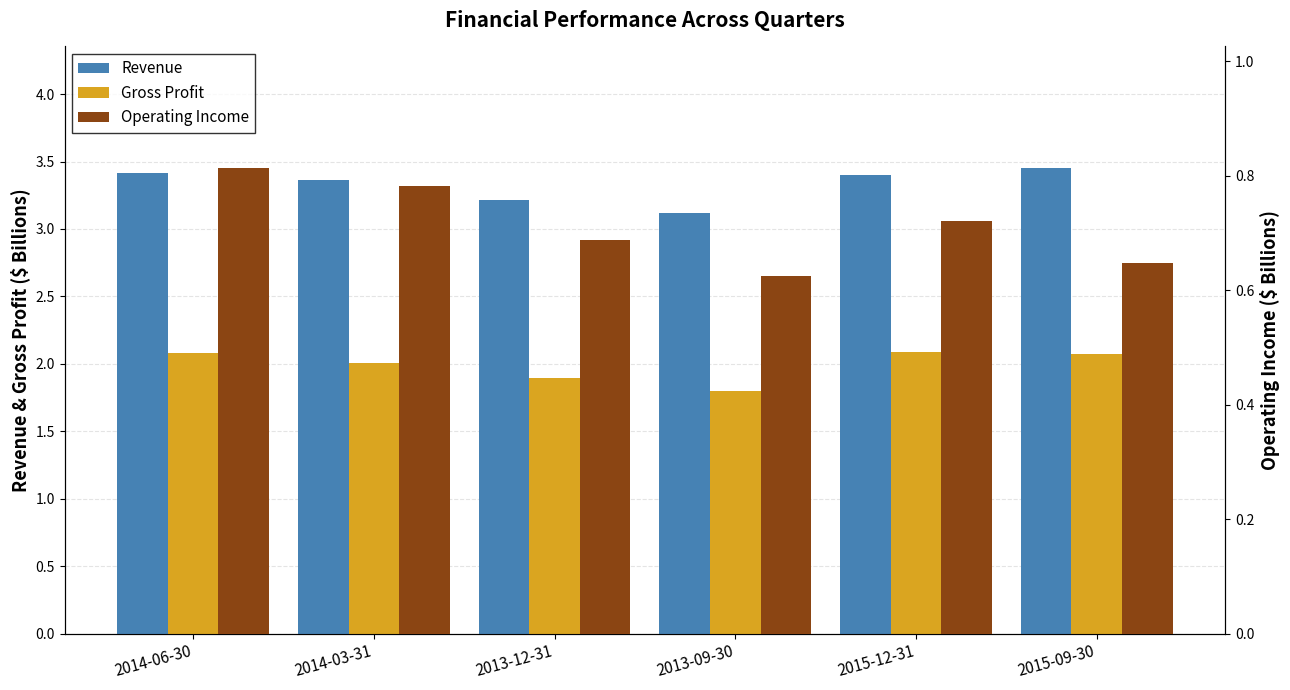

Which series has the largest range (max minus min)?

Revenue